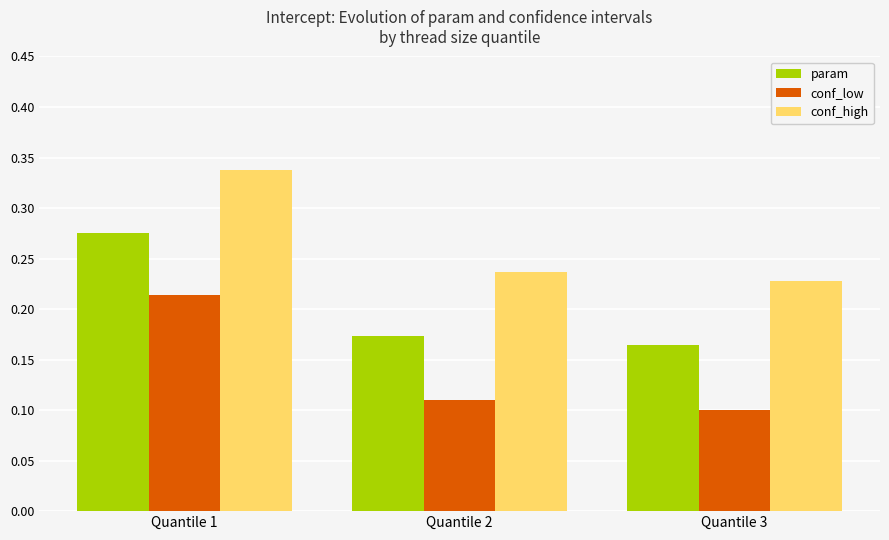

What is the total value across all series at Quantile 2?

0.5